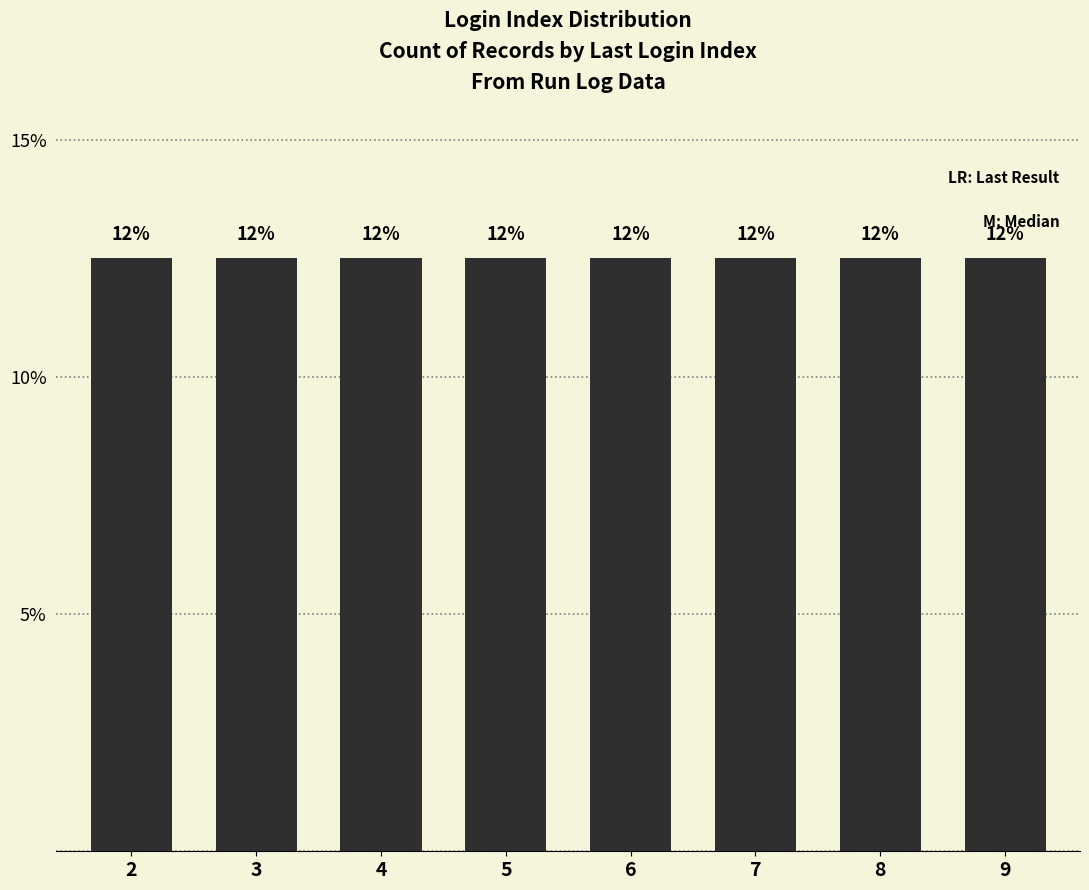

The value at 2 is 2. True or false?

False